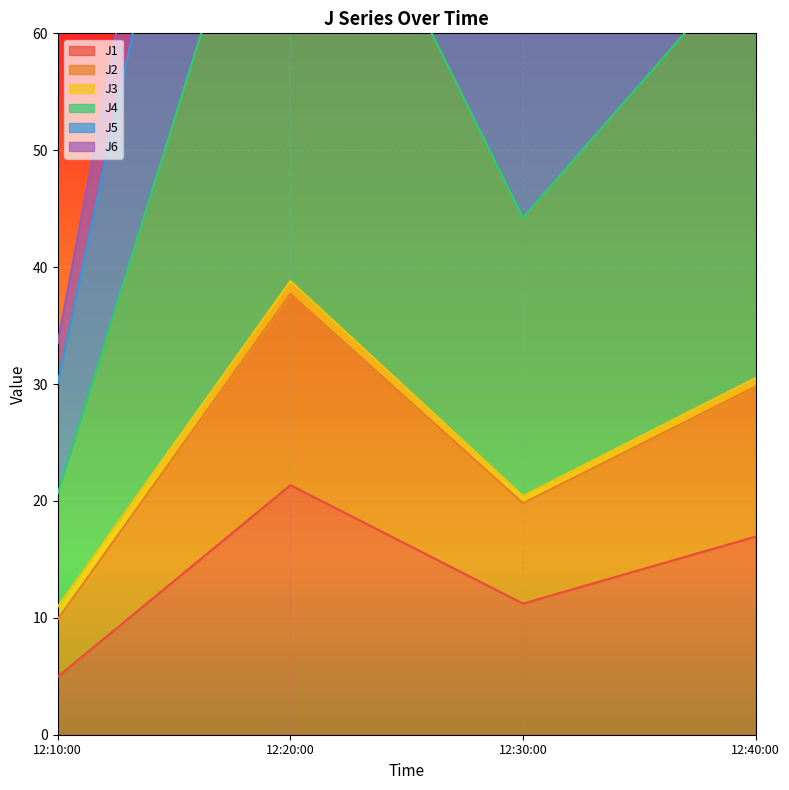

How many interior local valleys does the J1 series have?

1